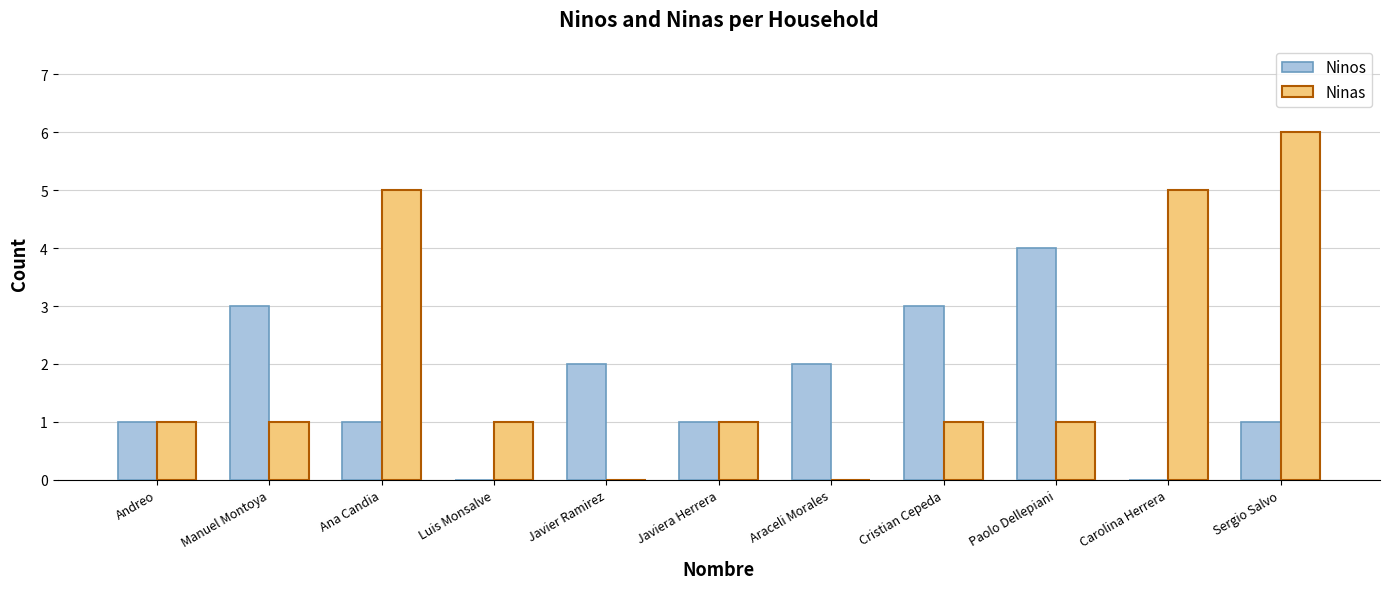

What is the sum of all Ninos values?

18